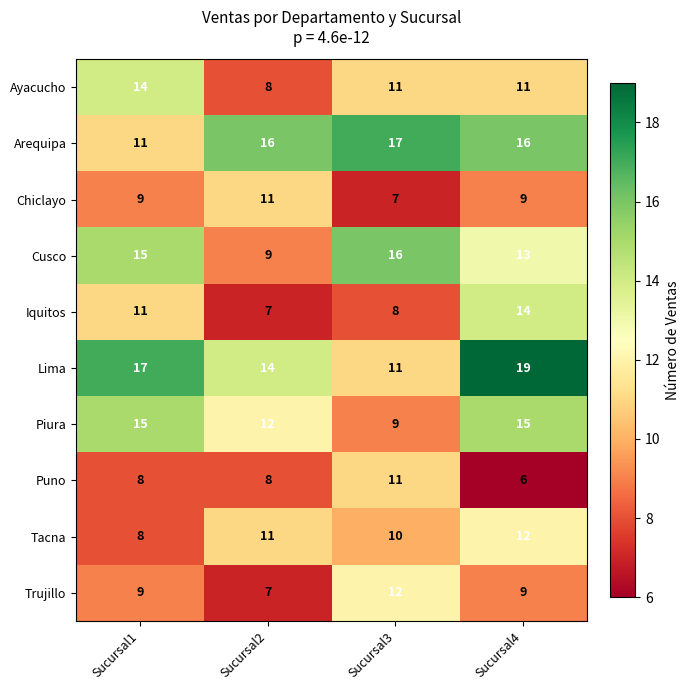

How many Chiclayo values are between 9 and 11?

3